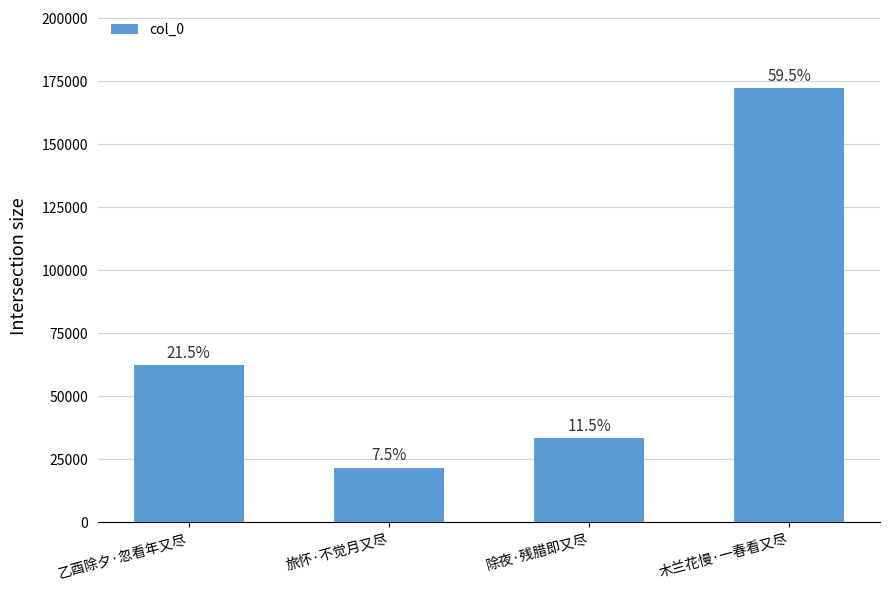

Between 乙酉除夕·忽看年又尽 and 木兰花慢·一春看又尽, which is larger?

木兰花慢·一春看又尽